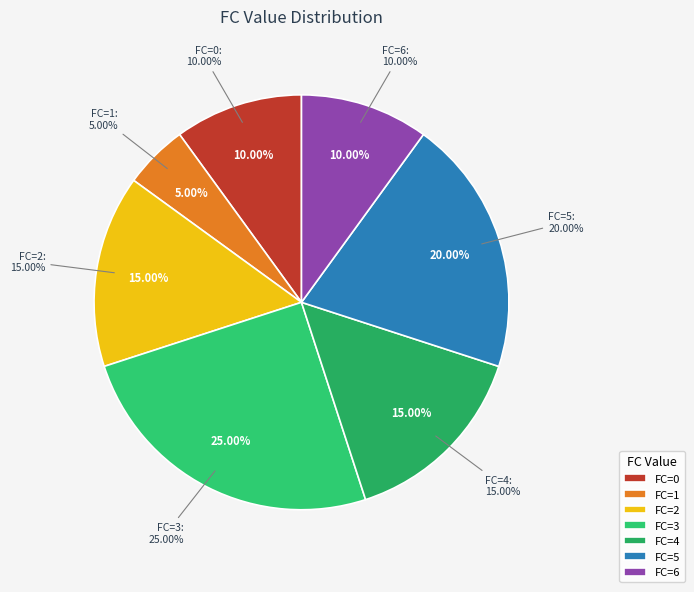

How many slices are in this pie chart?

7